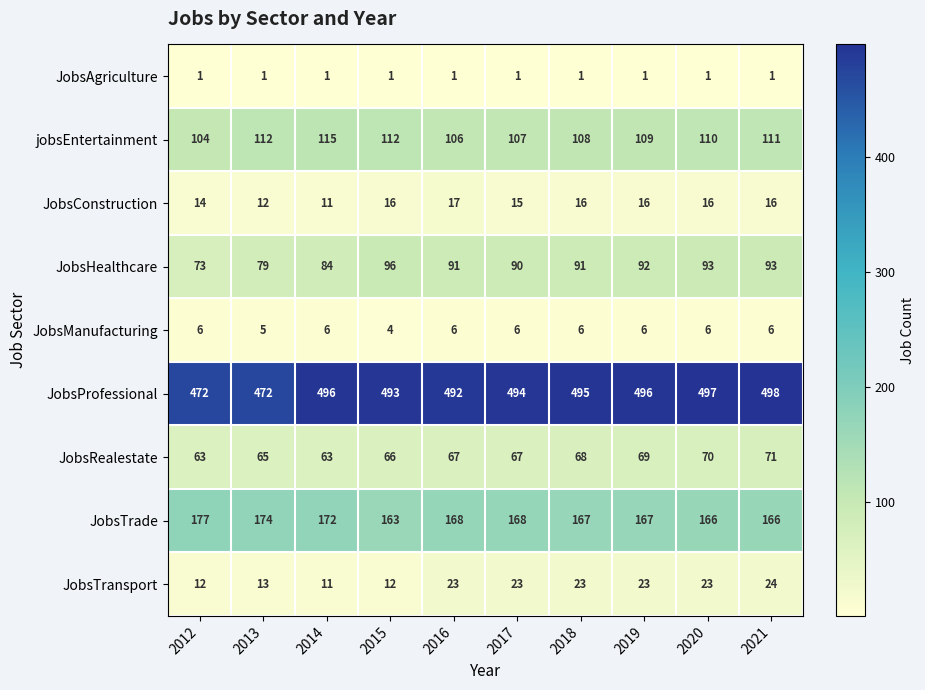

At which category does the chart reach its peak across all series?

2021